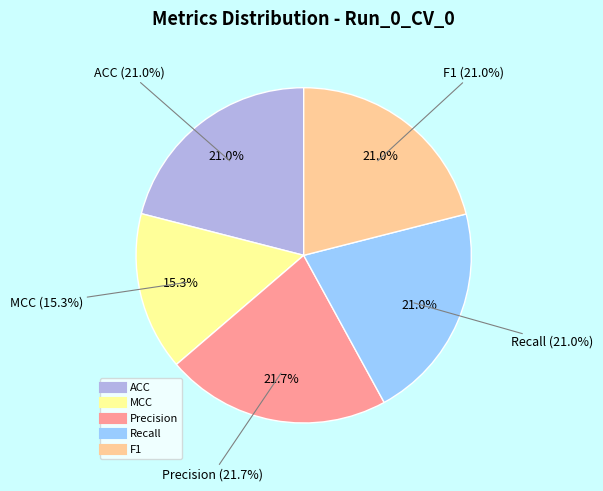

Is there any slice that represents more than half of the pie?

No